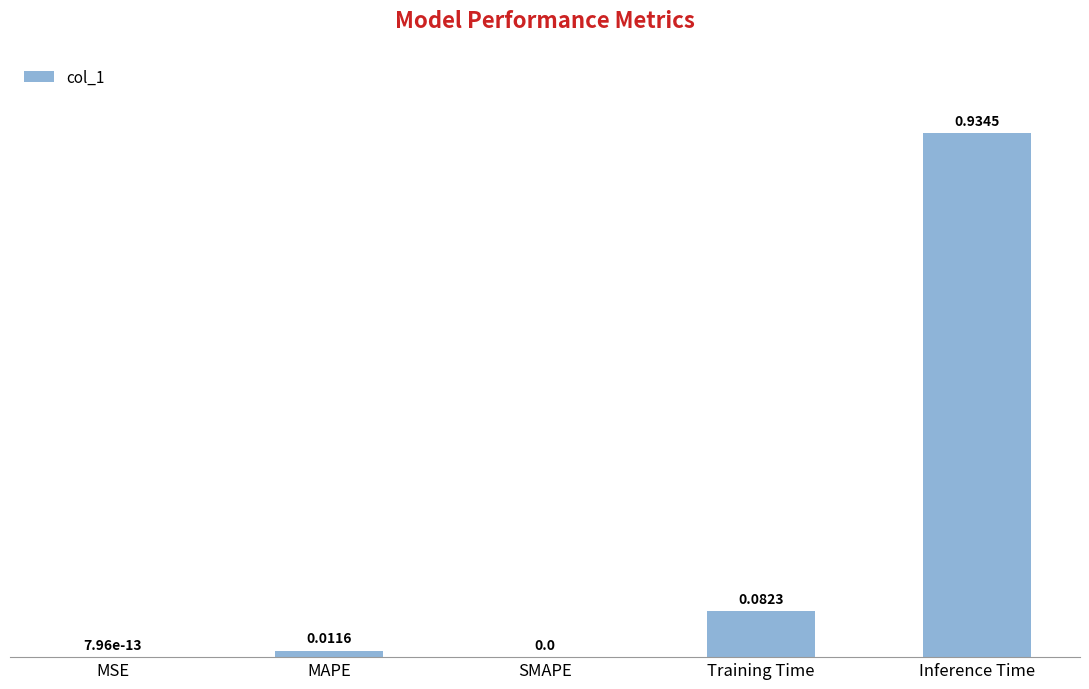

Are the bars horizontal?

No